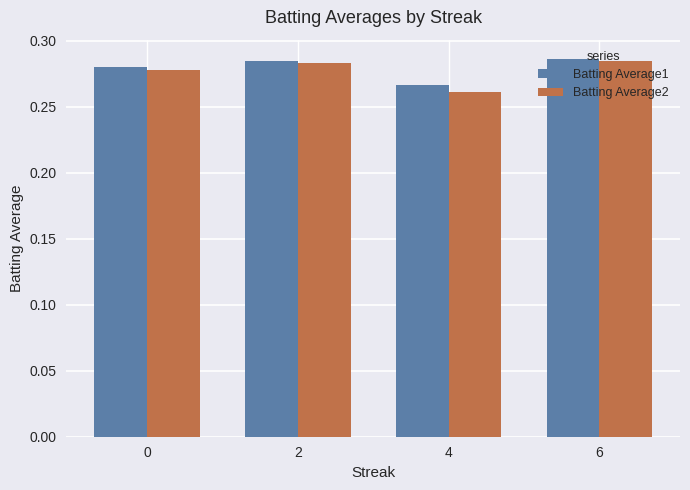

Between 0 and 6, which series saw the biggest shift?

Batting Average2